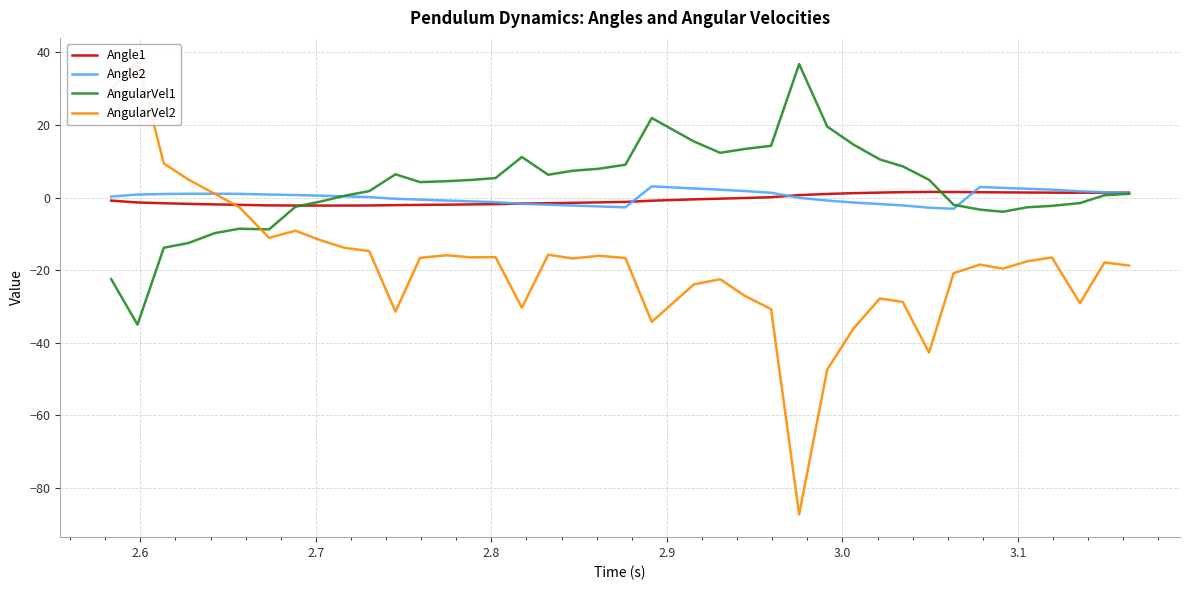

What is the lowest value of the AngularVel1 series?

-35.0